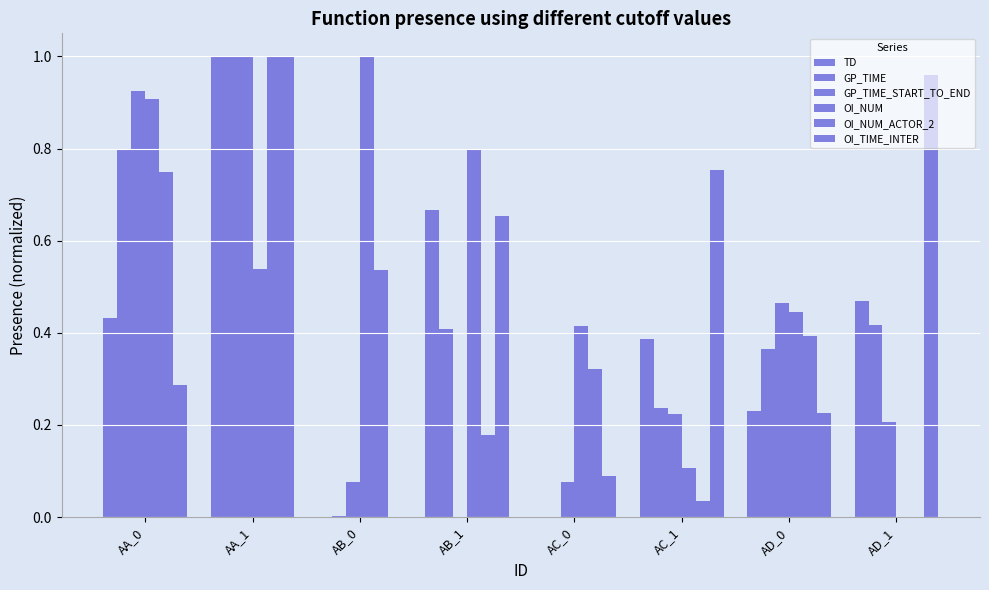

What is the average value of the OI_TIME_INTER series?

0.5